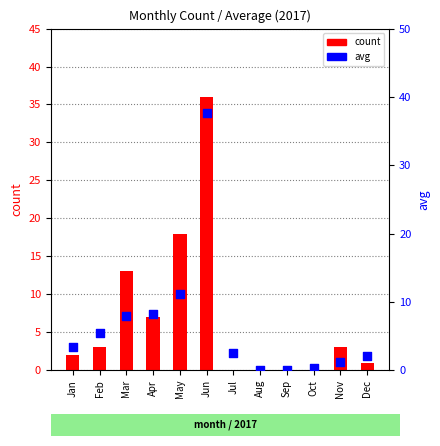

Which series reaches the minimum Y coordinate?

count